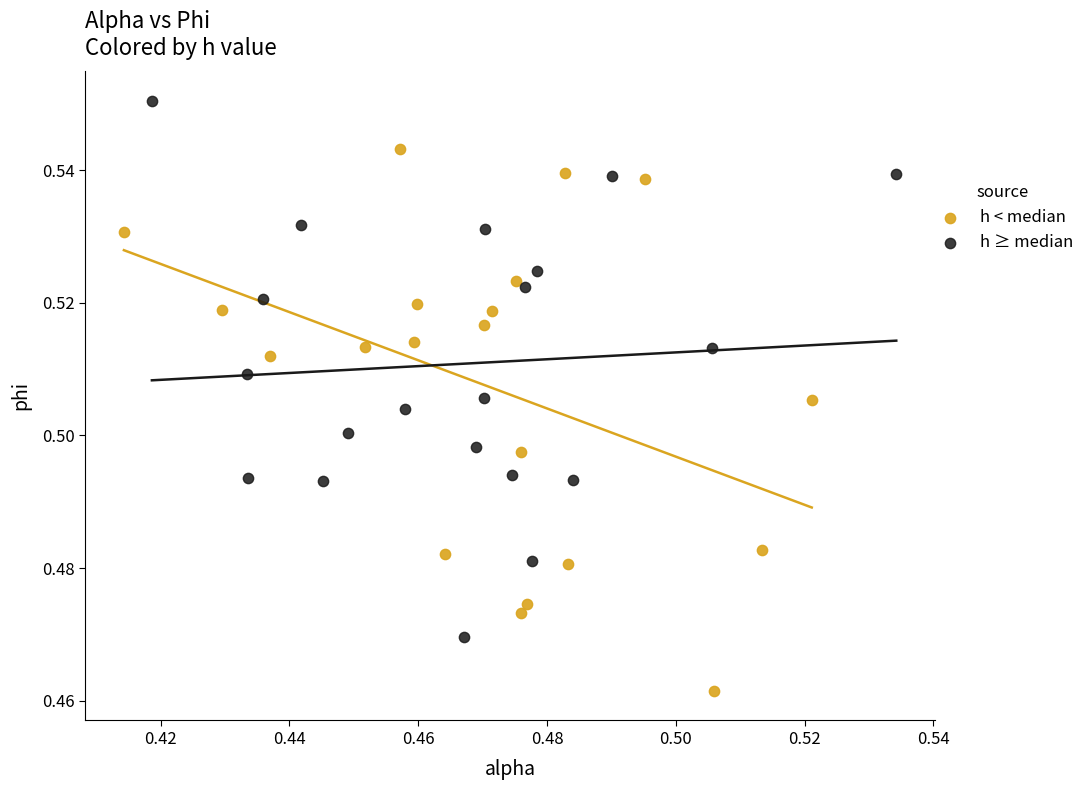

What are all the series names shown in the legend?

h < median, h ≥ median